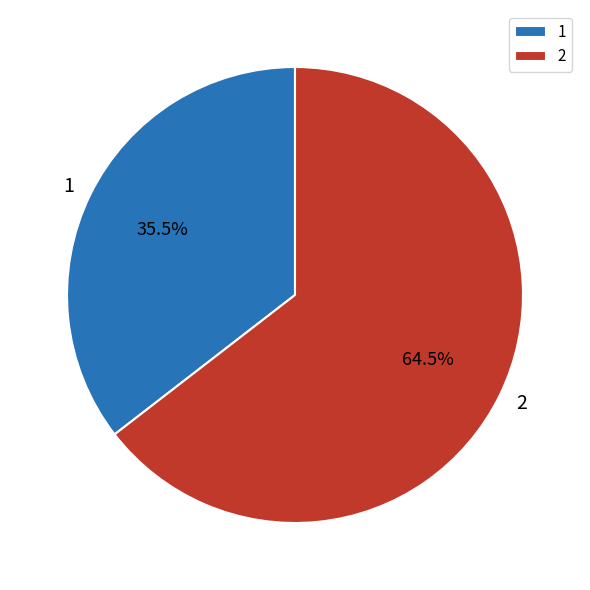

Is there a majority slice in this chart?

Yes